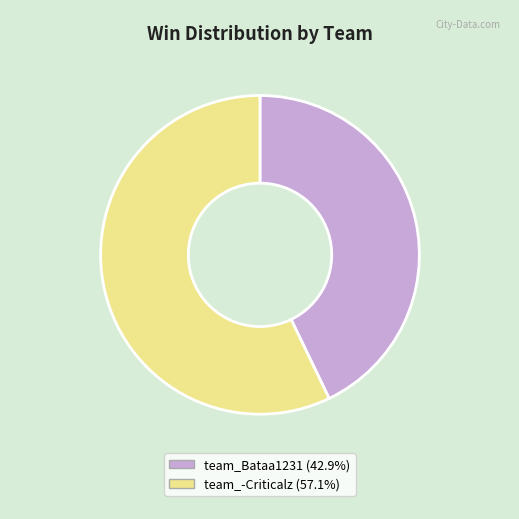

Approximately how many times larger is the value at team_-Criticalz (57.1%) compared to team_Bataa1231 (42.9%)?

1.3